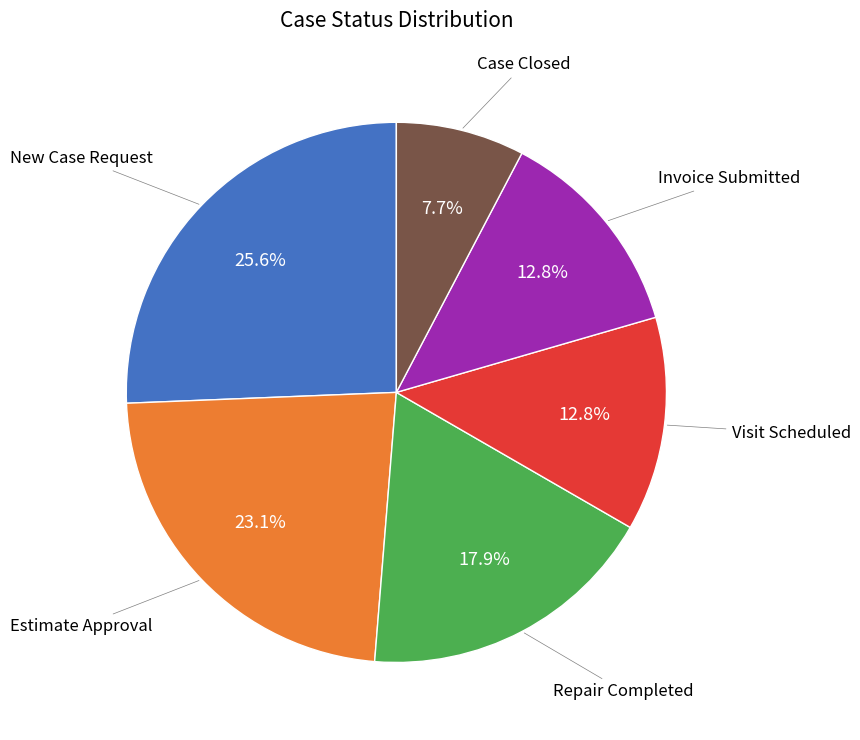

Is there a majority slice in this chart?

No